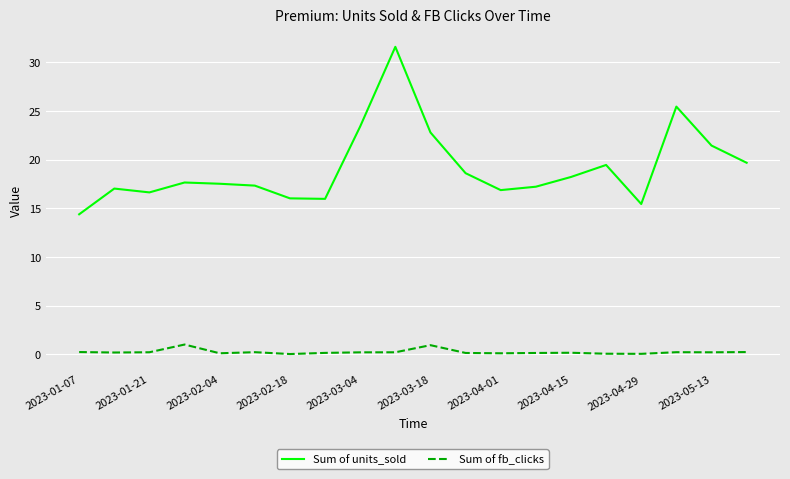

List the series in order of their overall mean, highest first.

Sum of units_sold, Sum of fb_clicks